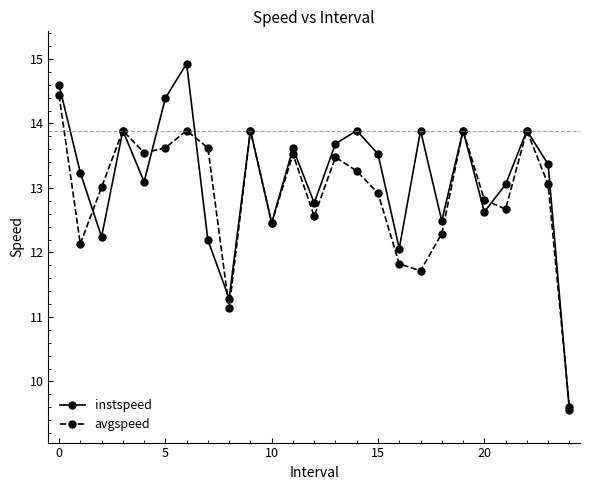

Rank the series by their maximum value, from highest to lowest.

instspeed, avgspeed